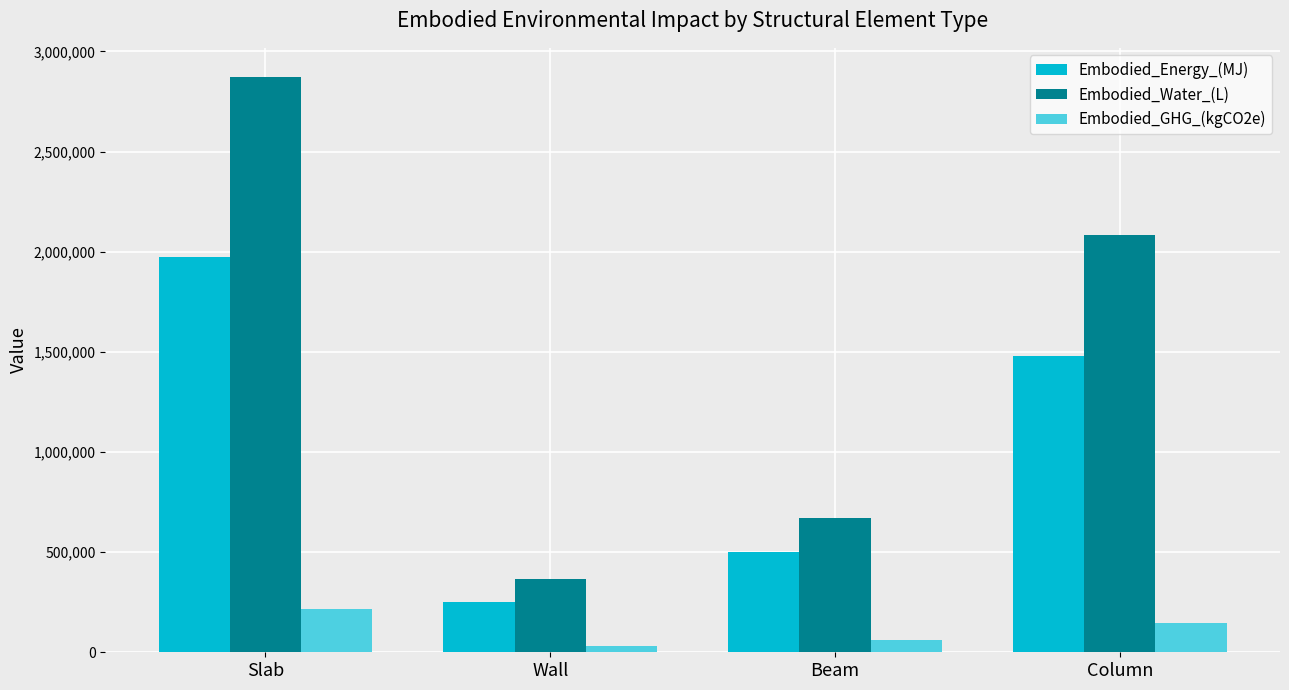

The Embodied_Energy_(MJ) series shows 1264507.4 at Slab. True or false?

False